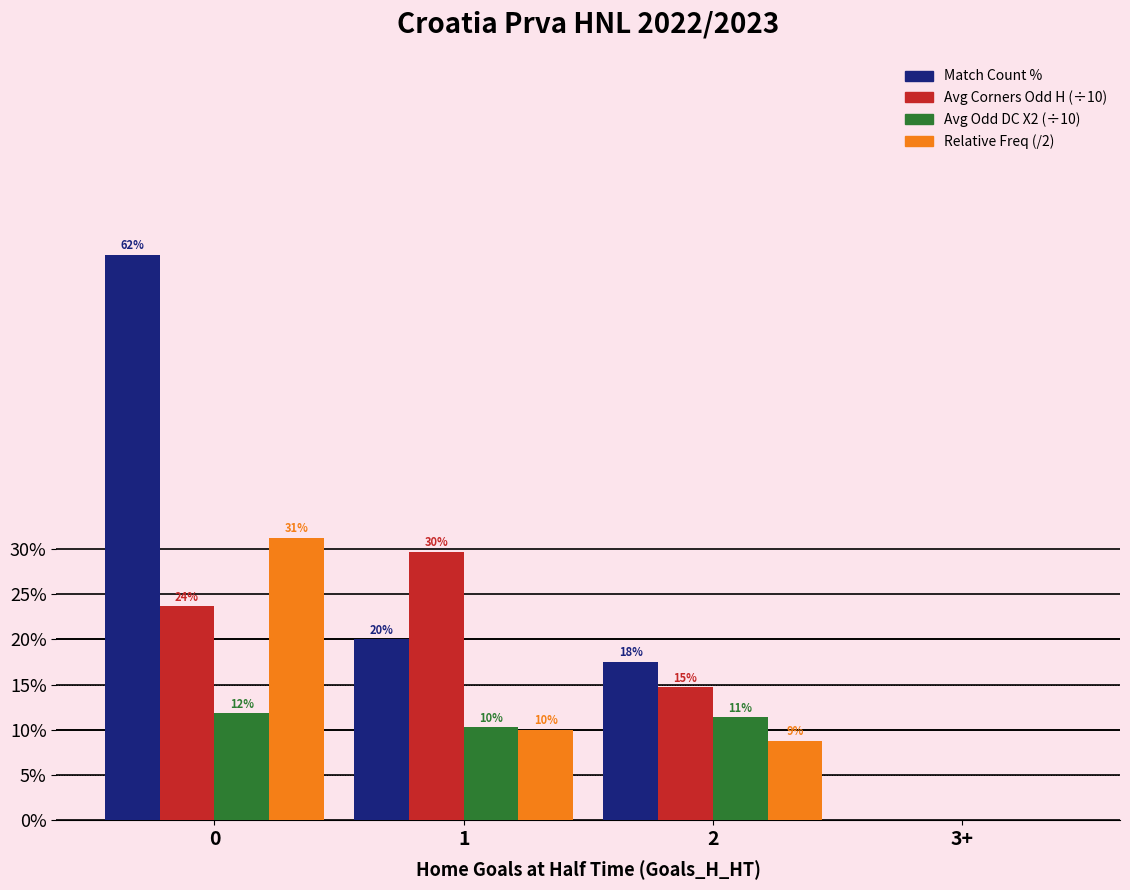

What is the difference between the maximum and minimum values in the Match Count % series?

0.6